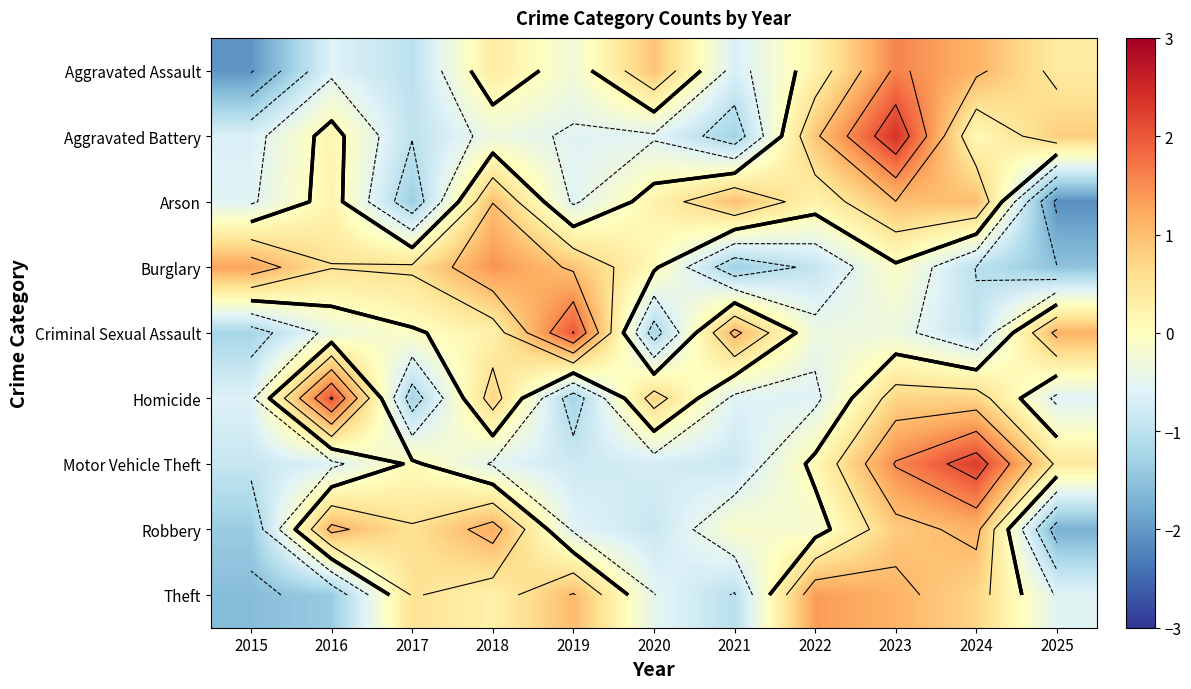

Where is Arson nearest to the value 0?

2016